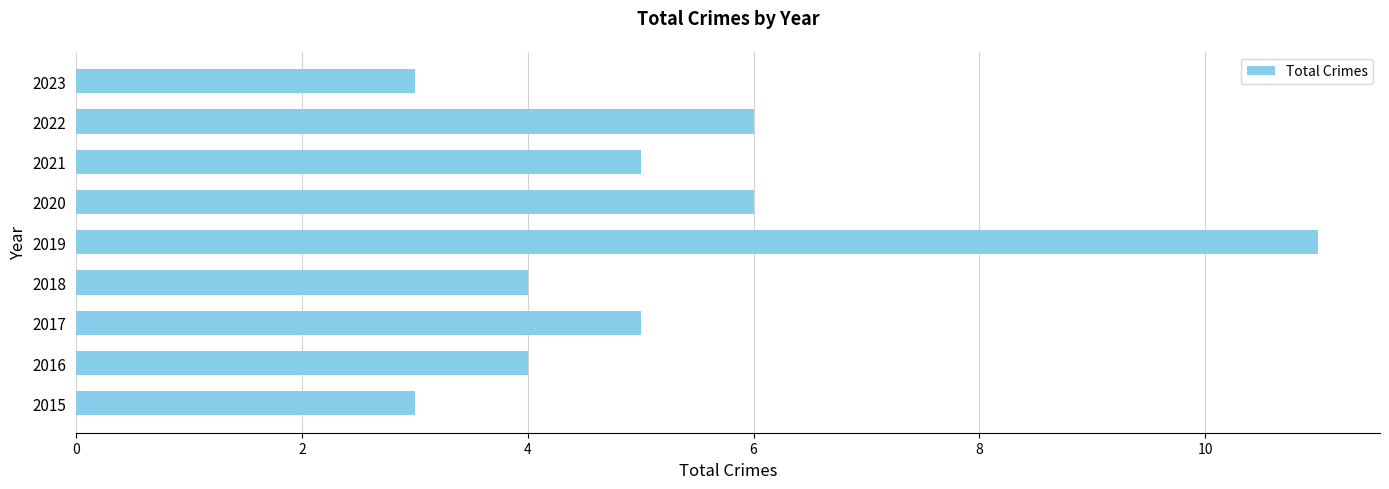

What is the maximum value shown in the chart?

11